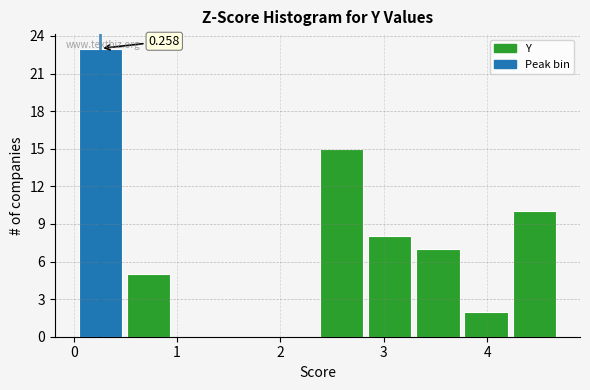

Which range on the x-axis has the tallest bar?

0.0 to 0.5